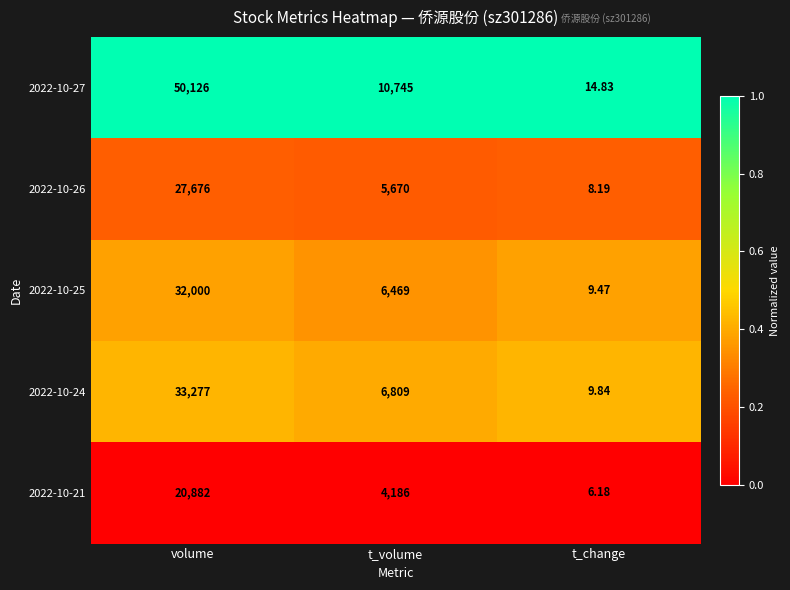

Rank the categories by 2022-10-24 value from highest to lowest.

volume, t_volume, t_change